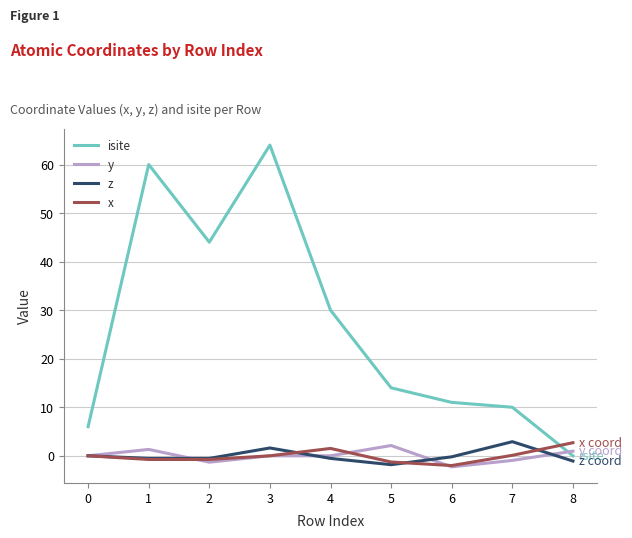

Where is the first local minimum for isite?

2